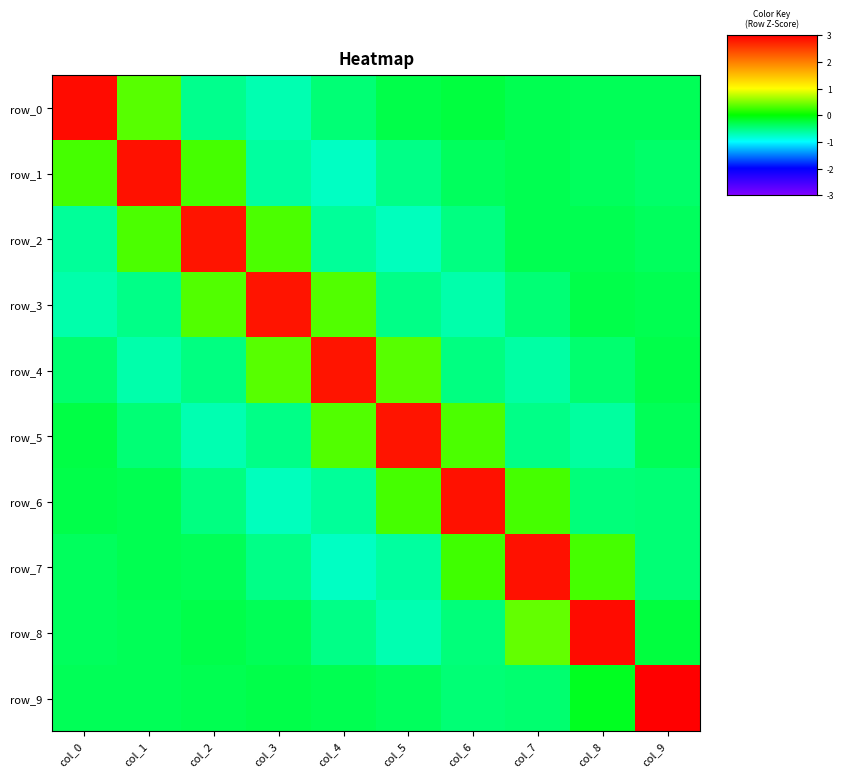

What is the sum of the row_3 values at col_2 and col_4?

0.6